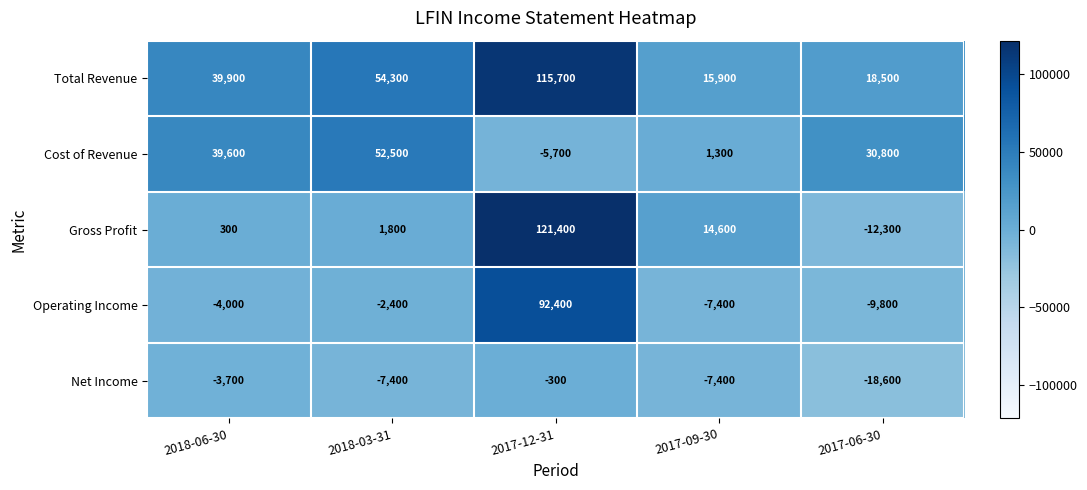

What is the difference between the maximum and second lowest values in the Operating Income series?

99800